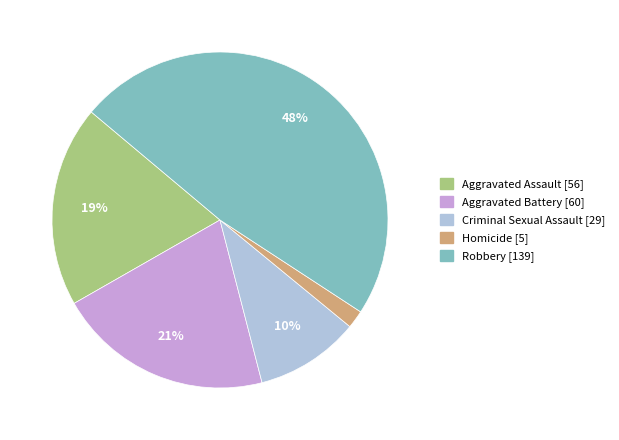

The Robbery slice represents 42% of the pie. True or false?

False